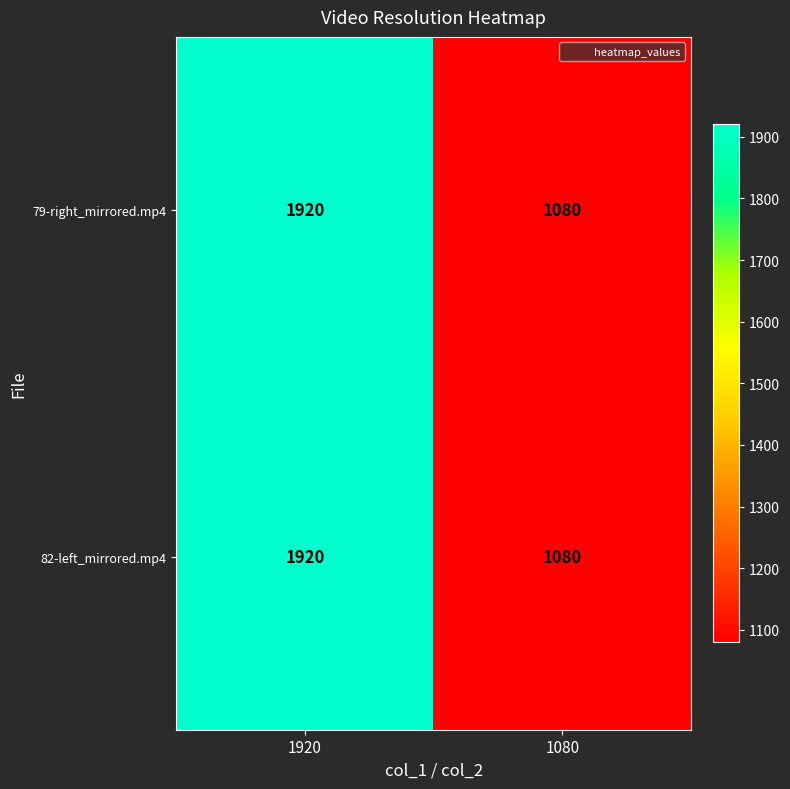

Is it true that 79-right_mirrored.mp4 equals 1080 at 1080?

True